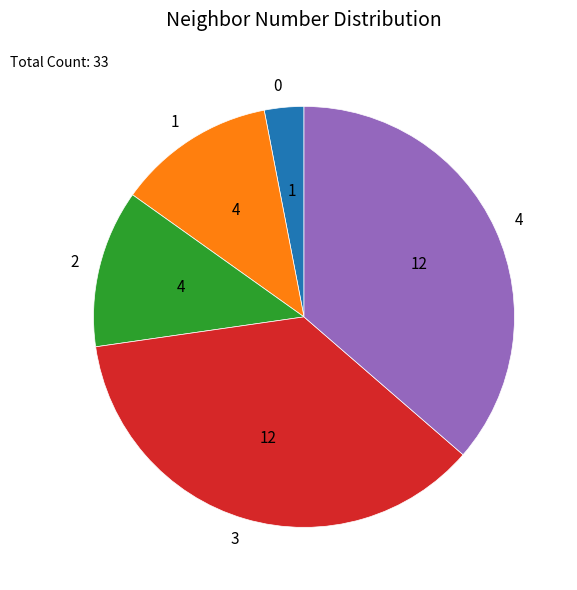

Is it true that 1 is 17% of the pie?

False